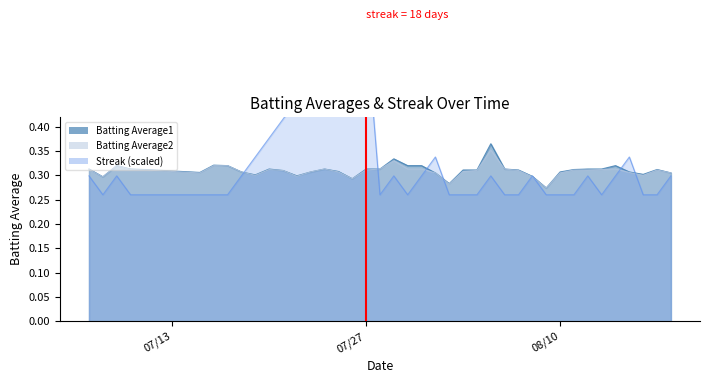

Which category has the lowest value across all series?

2010-07-08